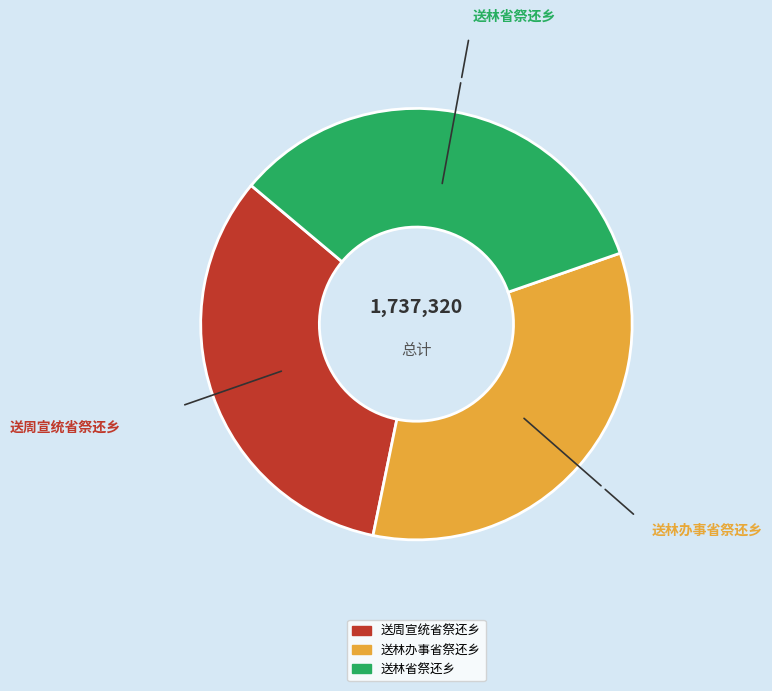

Combined, do 送林省祭还乡 and 送周宣统省祭还乡 account for over 50%?

Yes